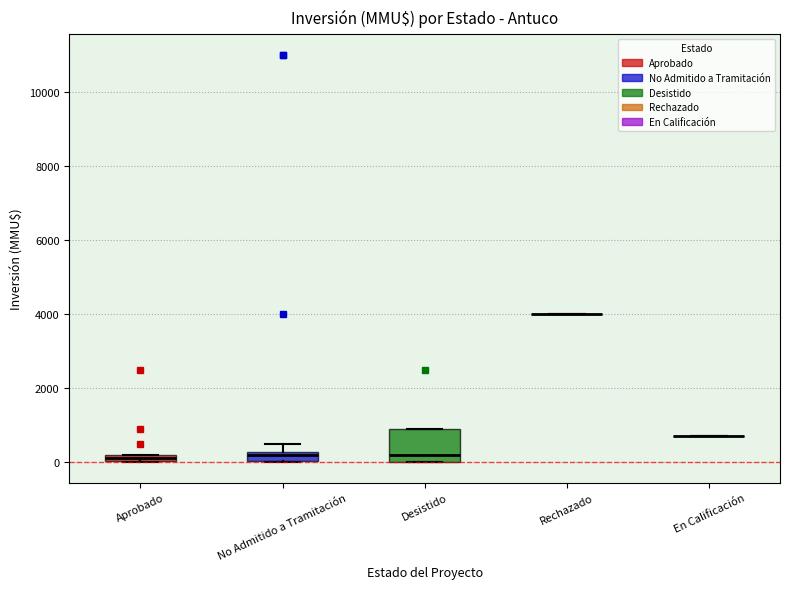

Which box is the tallest, from its lower edge to its upper edge?

Desistido